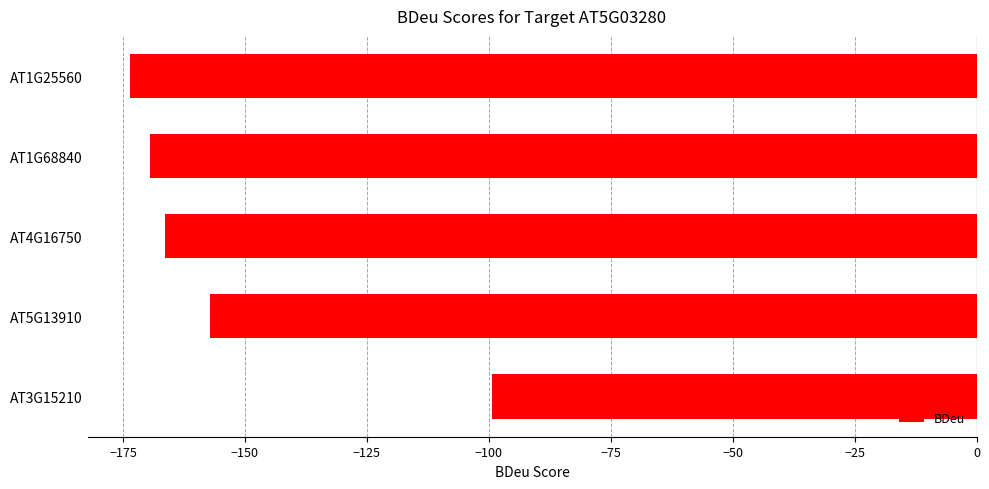

What is the sum of all values?

-766.0